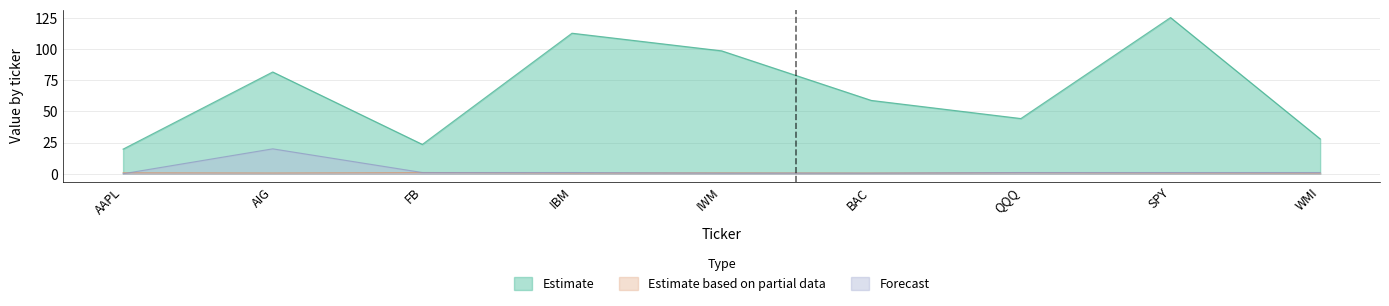

Which series has the widest spread of values?

Estimate